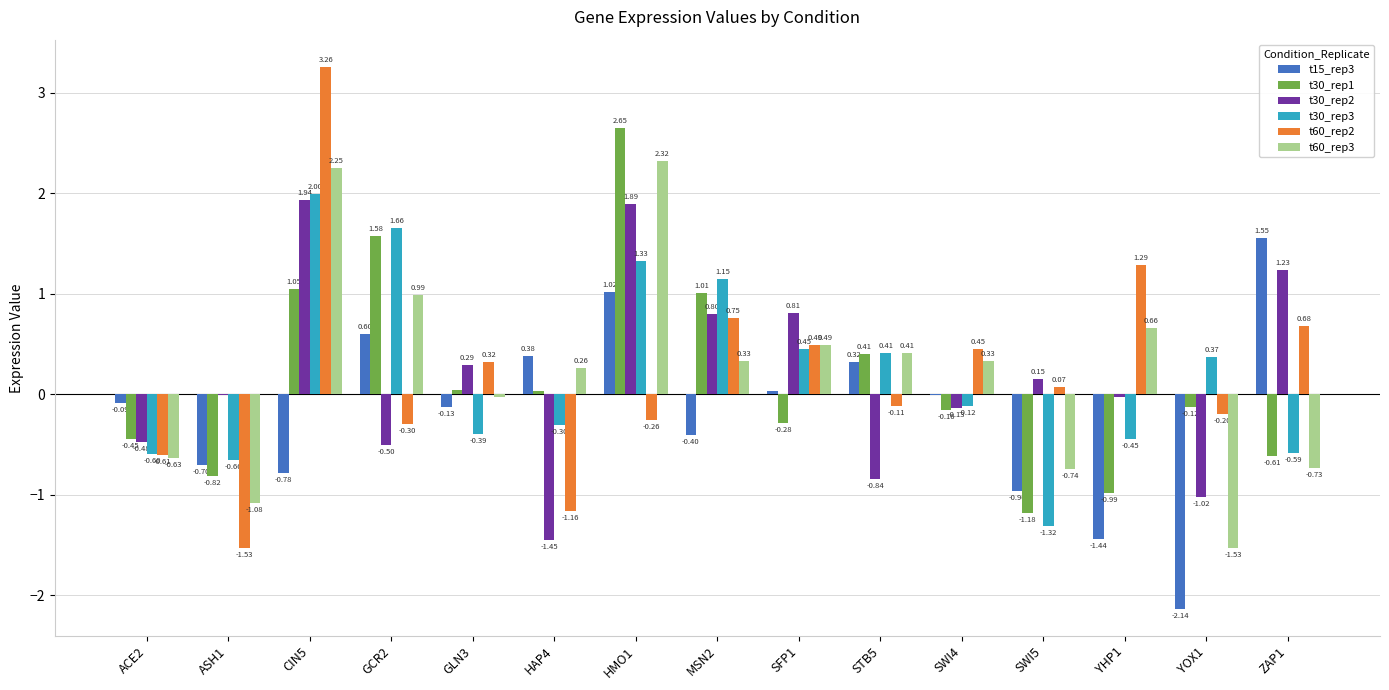

At which category is the sum across all series the highest?

CIN5